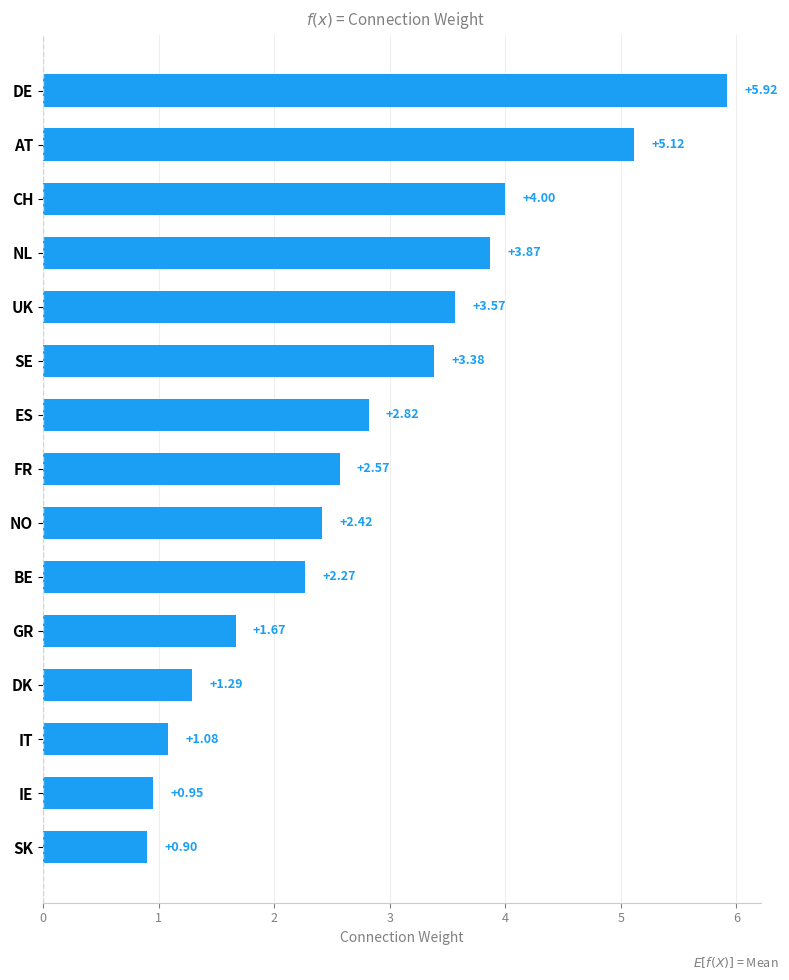

Rank the categories by value from highest to lowest.

DE, AT, CH, NL, UK, SE, ES, FR, NO, BE, GR, DK, IT, IE, SK